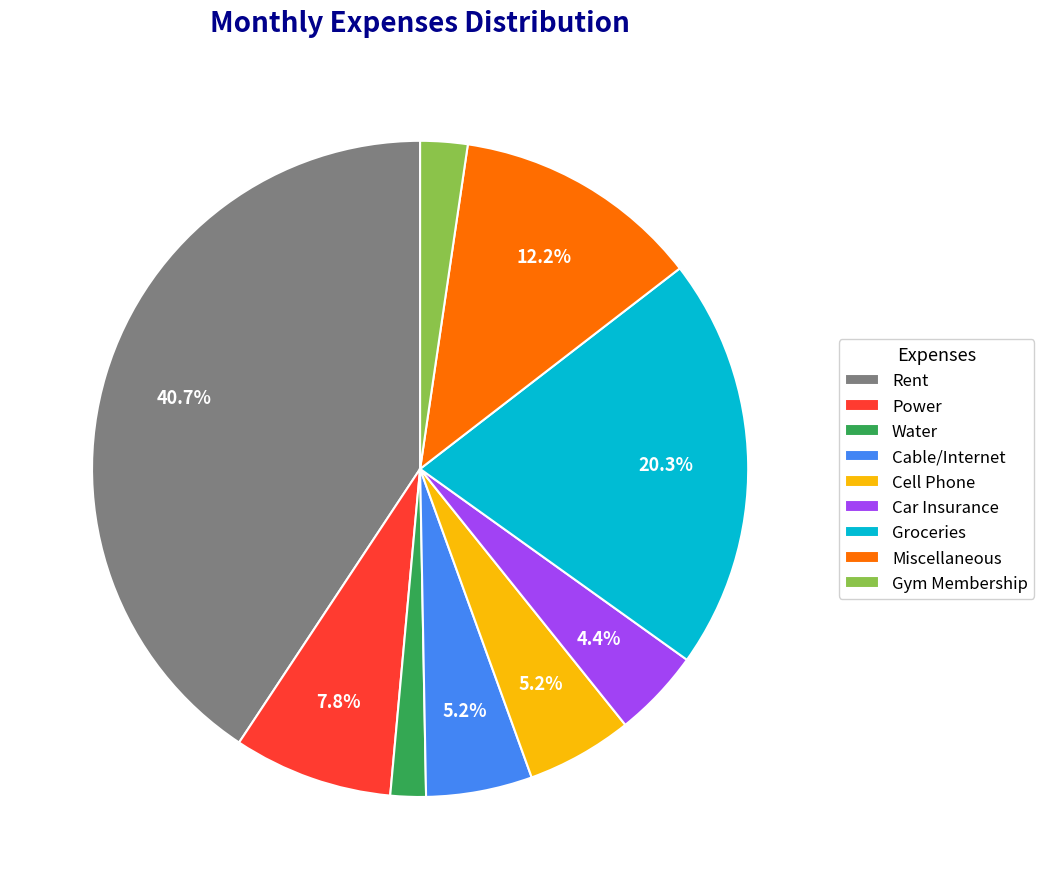

Which category has the biggest portion of the pie?

Rent